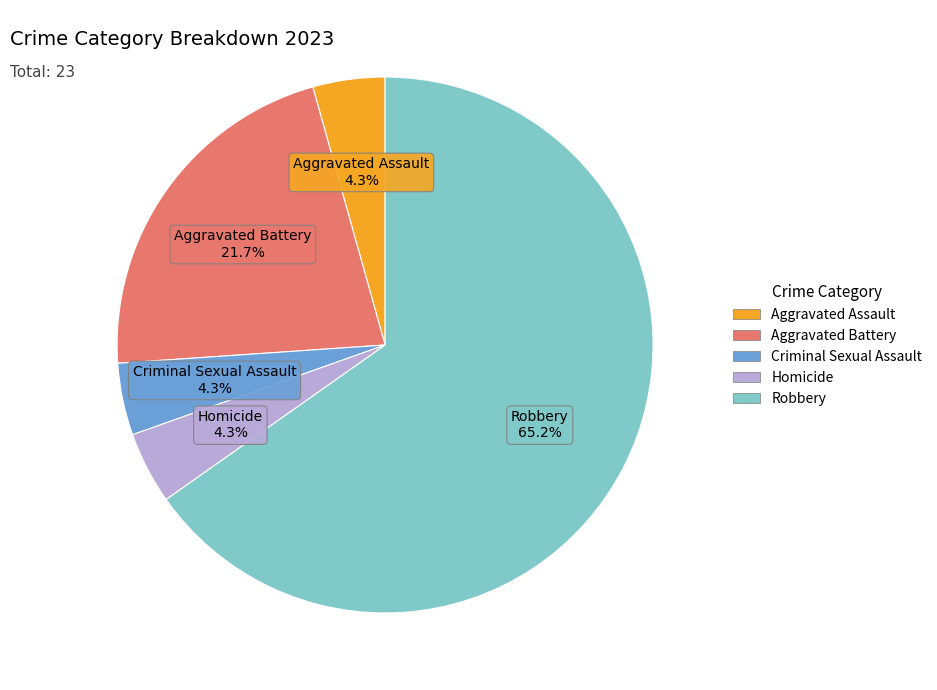

The Criminal Sexual Assault slice represents 4% of the pie. True or false?

True